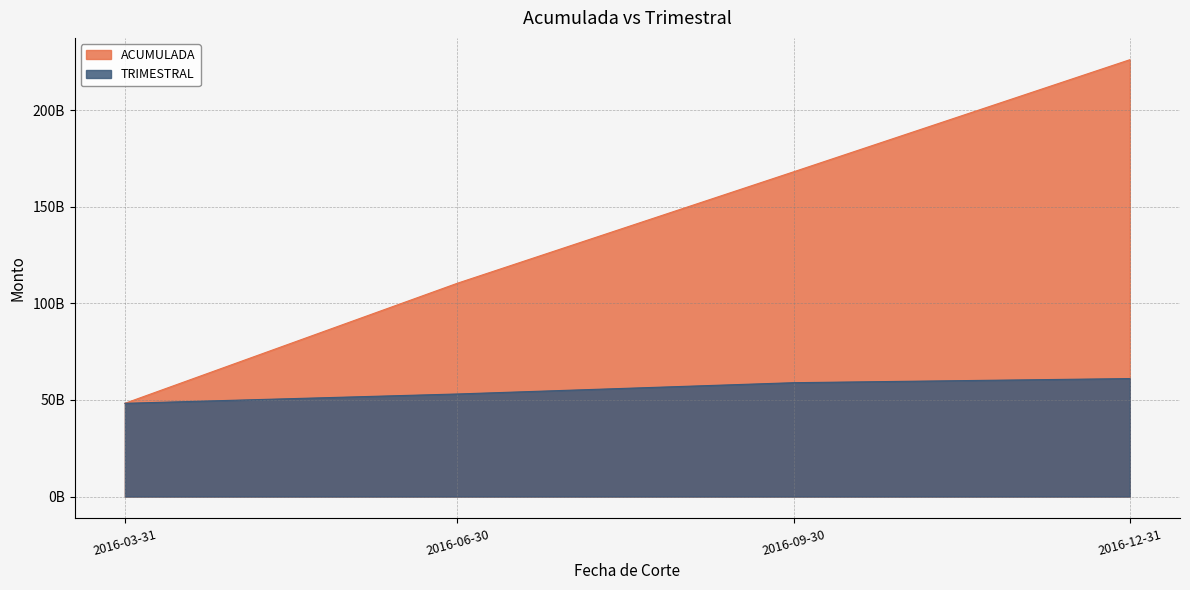

What is the value of the TRIMESTRAL point at the 3rd from the left?

58941105755.2